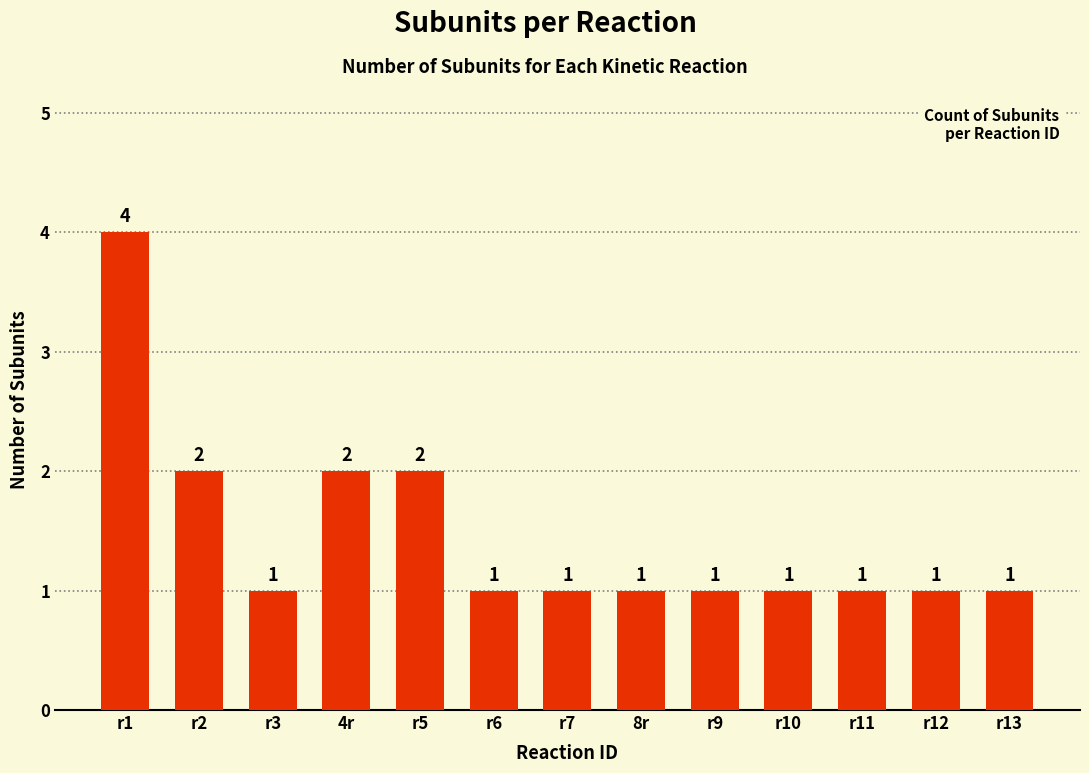

Reading right to left, list all the values displayed in this chart.

1	1	1	1	1	1	1	1	2	2	1	2	4